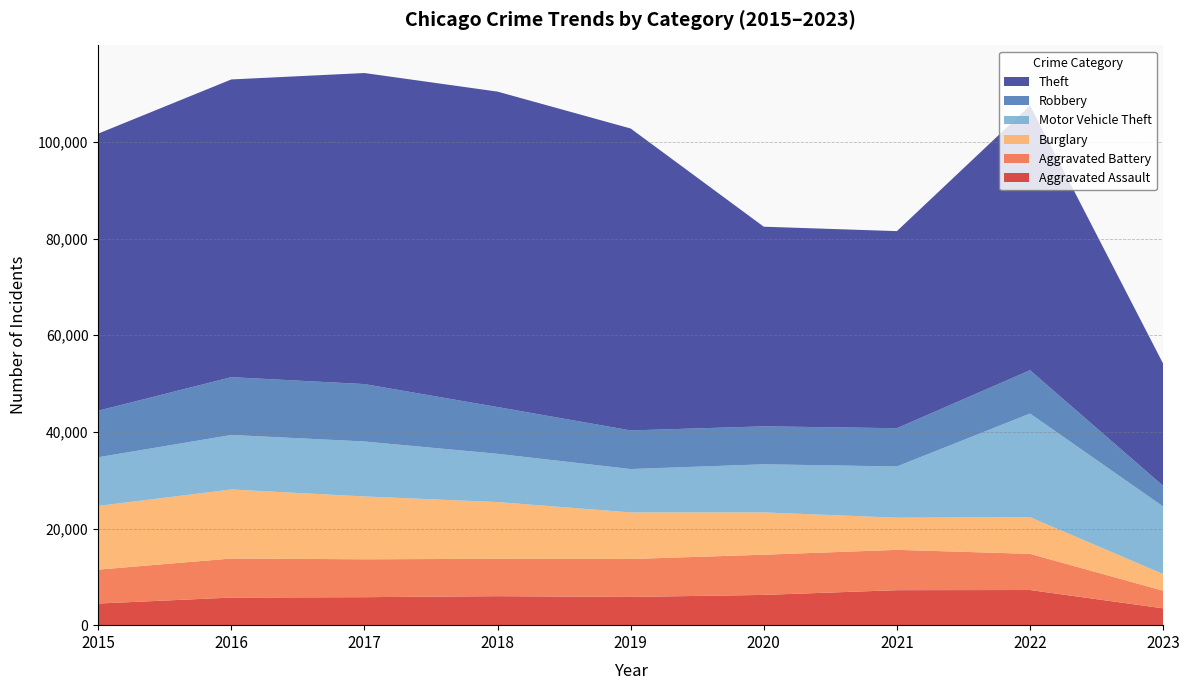

Reading right to left, extract all data points from this chart.

Aggravated Assault: 3484	7277	7243	6263	5841	6001	5793	5712	4480
Aggravated Battery: 3646	7487	8346	8319	7857	7734	7845	8085	7018
Burglary: 3447	7592	6659	8757	9639	11746	13001	14289	13184
Motor Vehicle Theft: 13996	21447	10601	9959	8977	9985	11380	11286	10068
Robbery: 4261	8965	7917	7855	7994	9680	11880	11960	9638
Theft: 25296	54793	40793	41320	62491	65286	64383	61621	57350